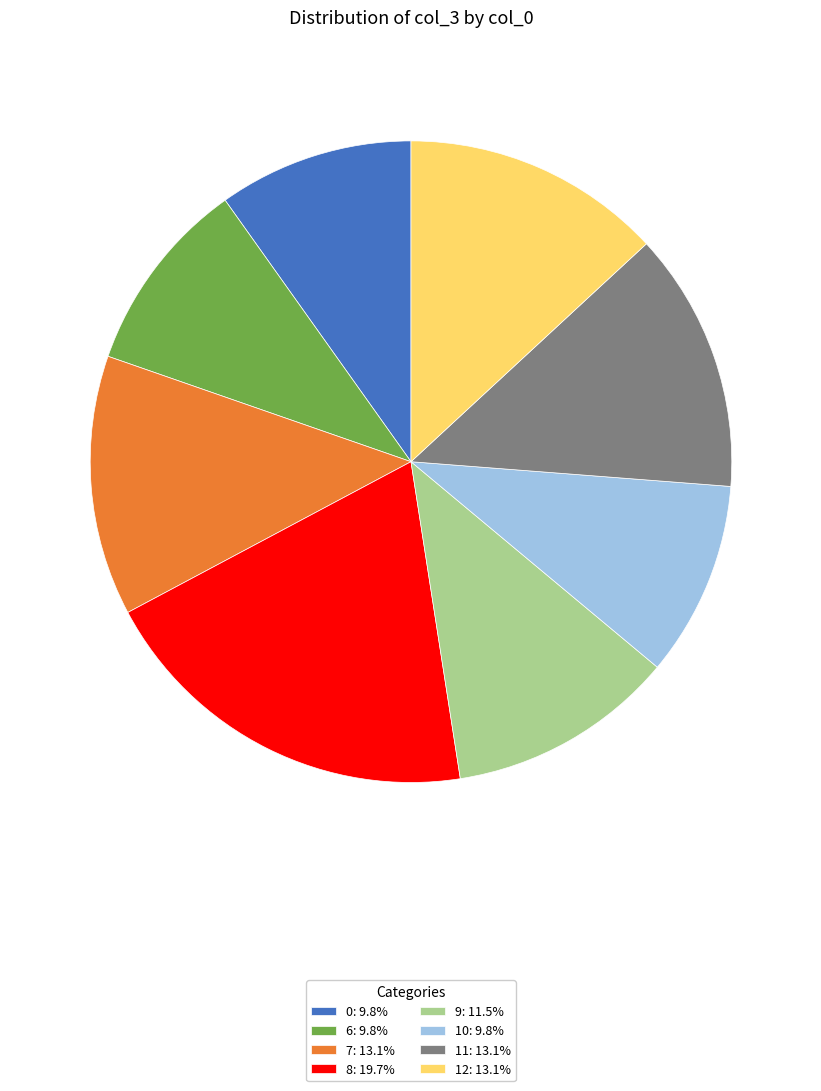

How many slices are in this pie chart?

8